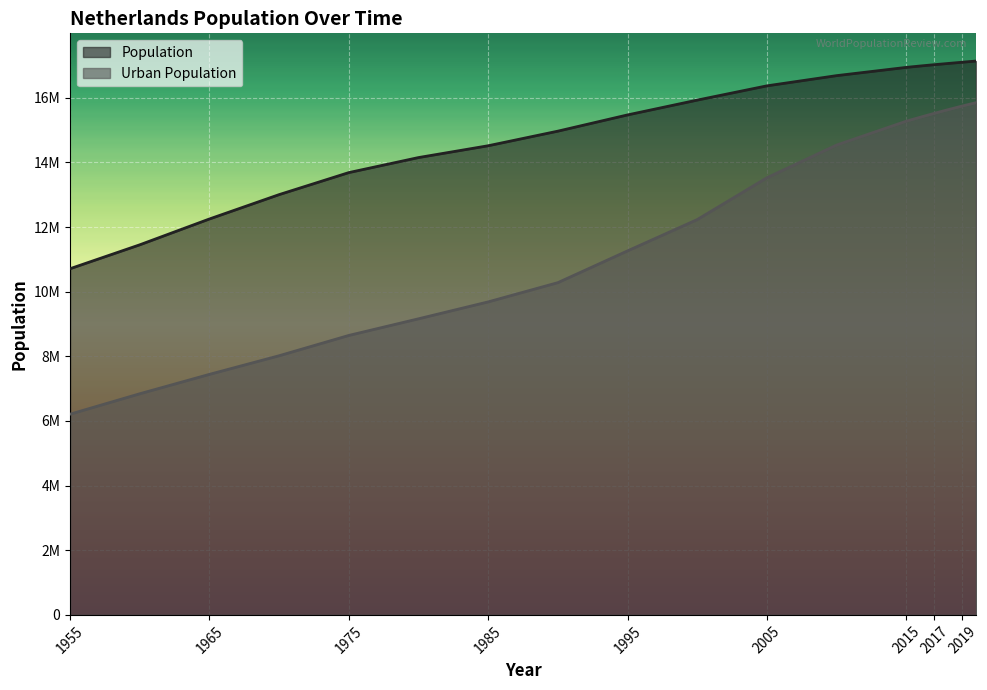

What is the difference between the second highest and second lowest values in the Urban Population series?

8900063